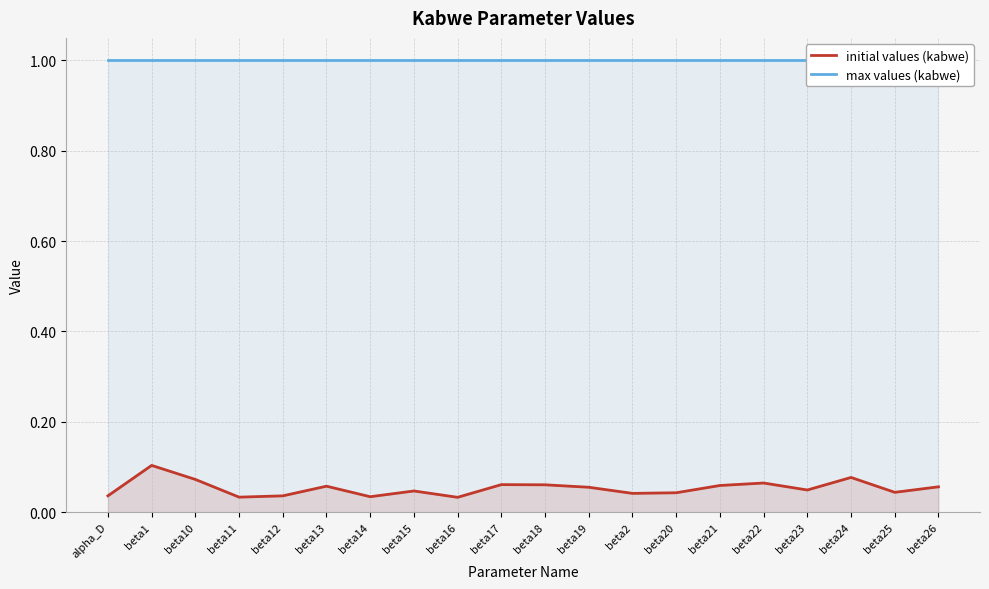

What is the label of the 16th point from the right?

beta12